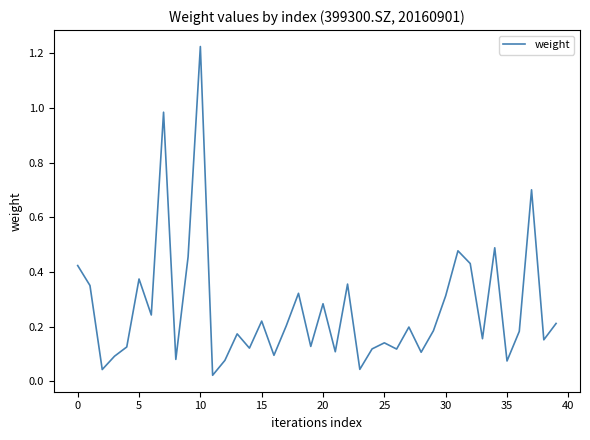

What is the sum of all values?

10.6